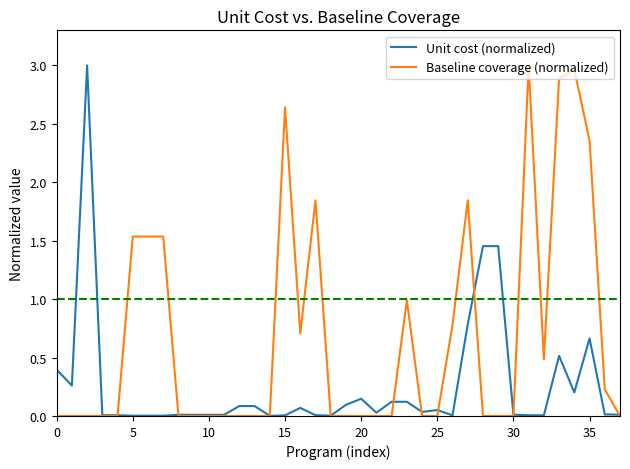

List the series in order of their overall mean, highest first.

Baseline coverage (normalized), Unit cost (normalized)